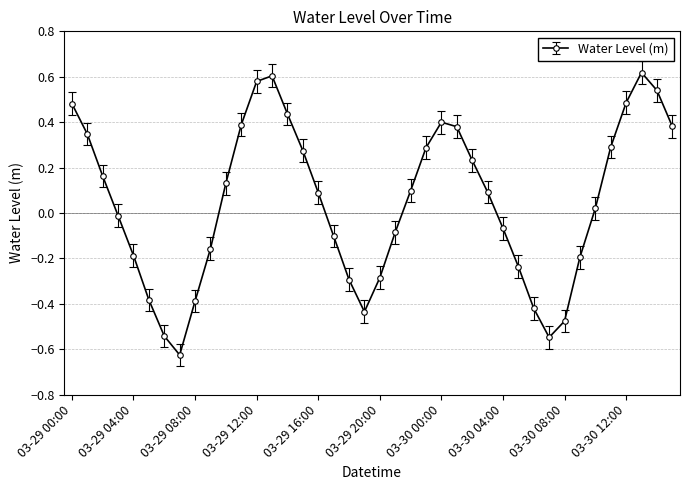

How many points are higher than both their immediate neighbors (excluding endpoints)?

3